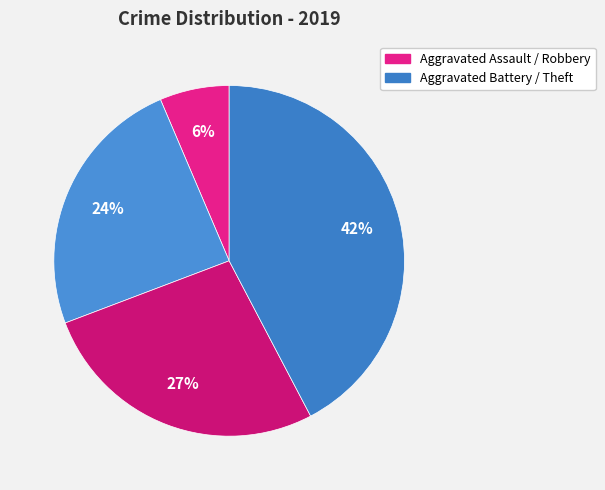

How many slices are in this pie chart?

4